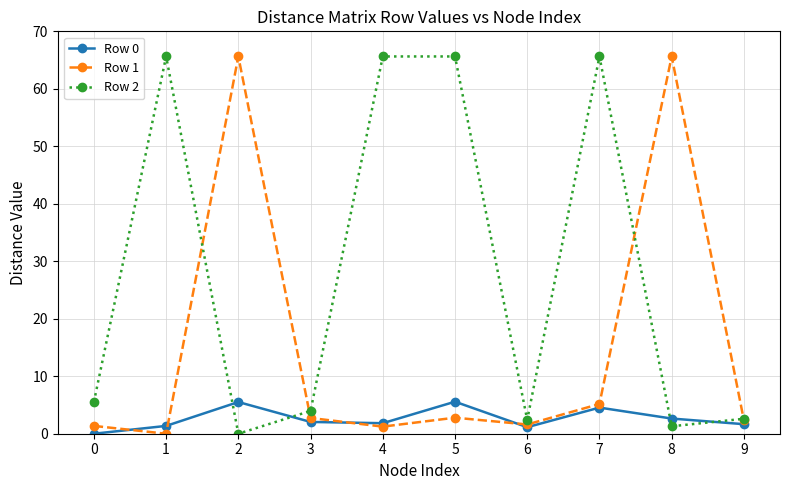

How many distinct data groups are displayed?

3